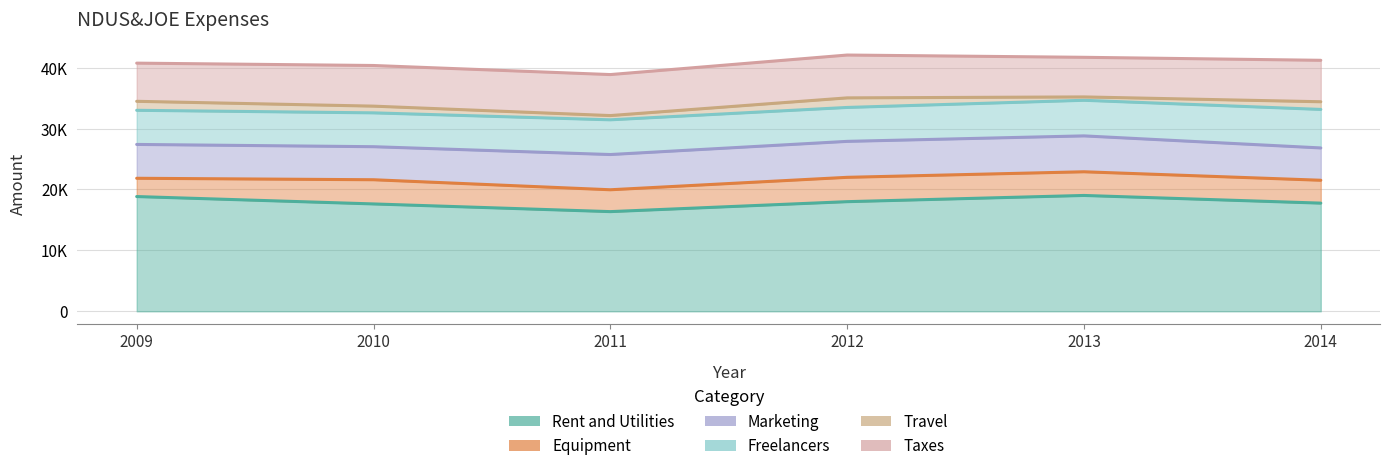

Where is Marketing nearest to the value 5604?

2009